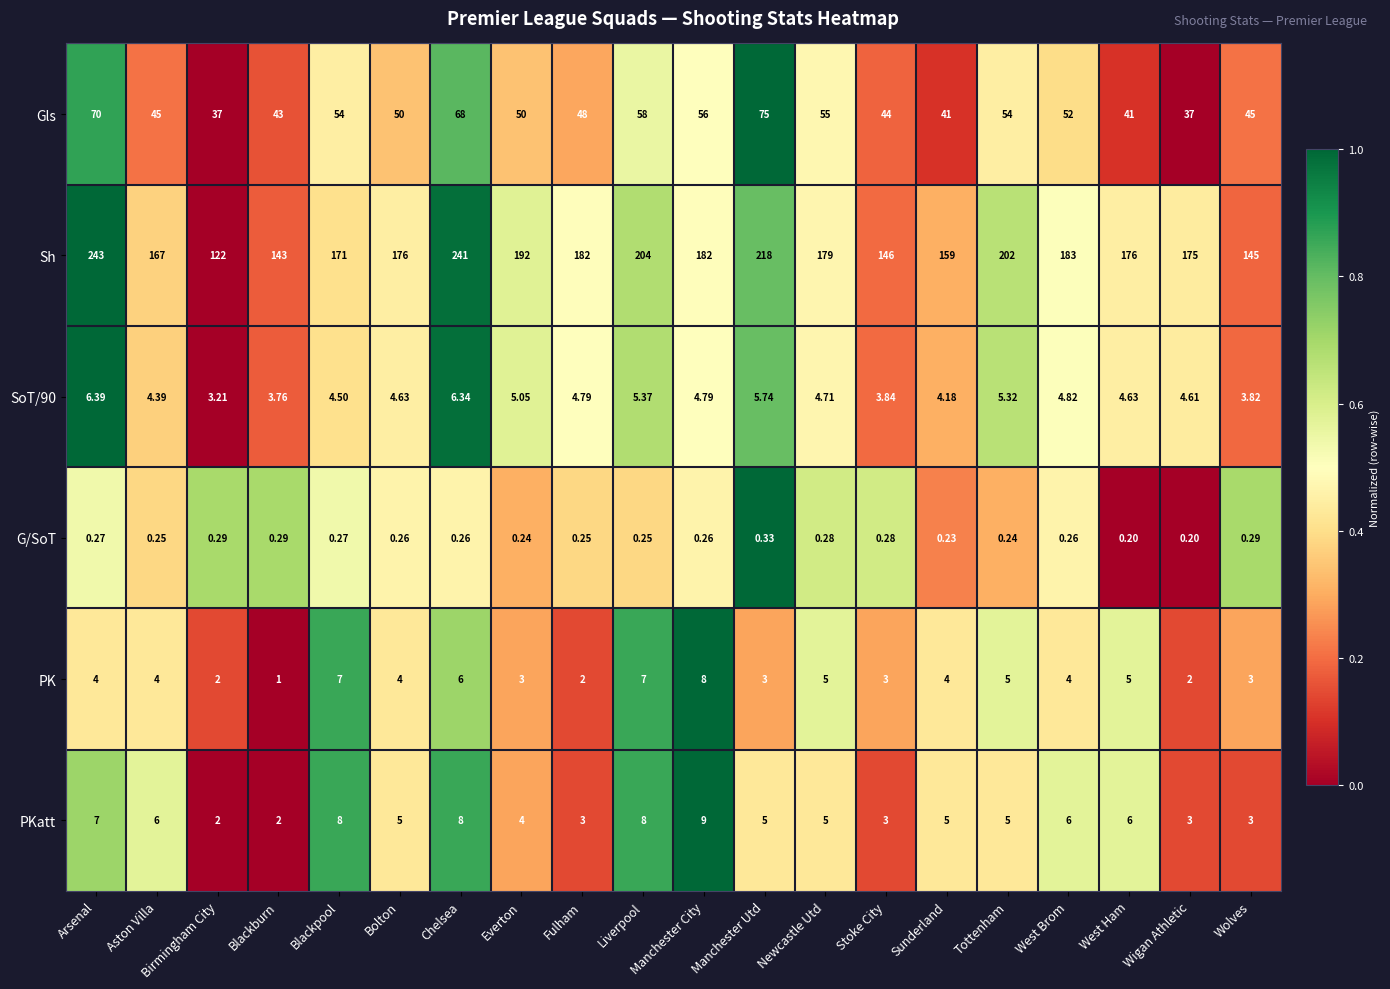

At which category is the sum across all series the highest?

Arsenal